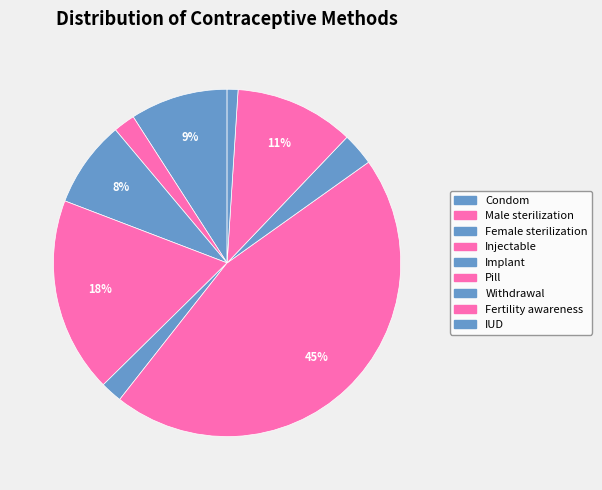

Is IUD the majority of the pie?

No